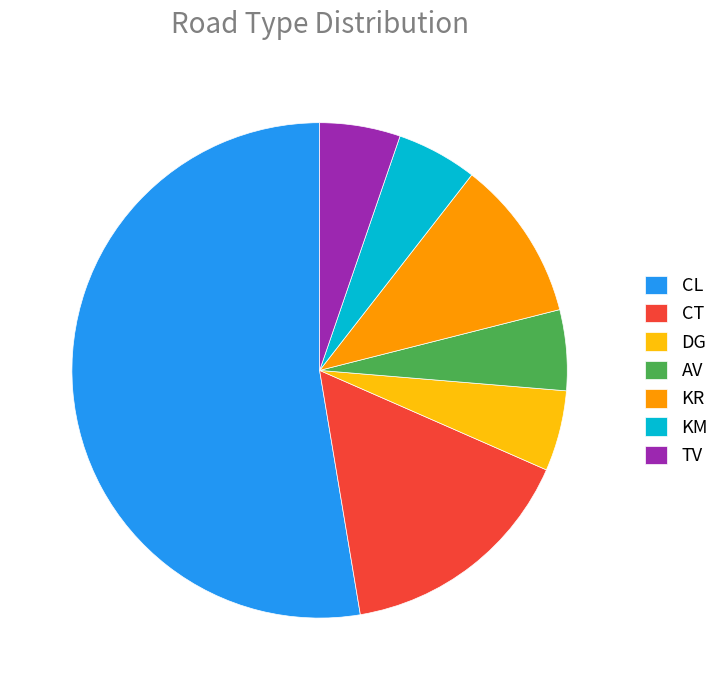

Which category has the biggest portion of the pie?

CL